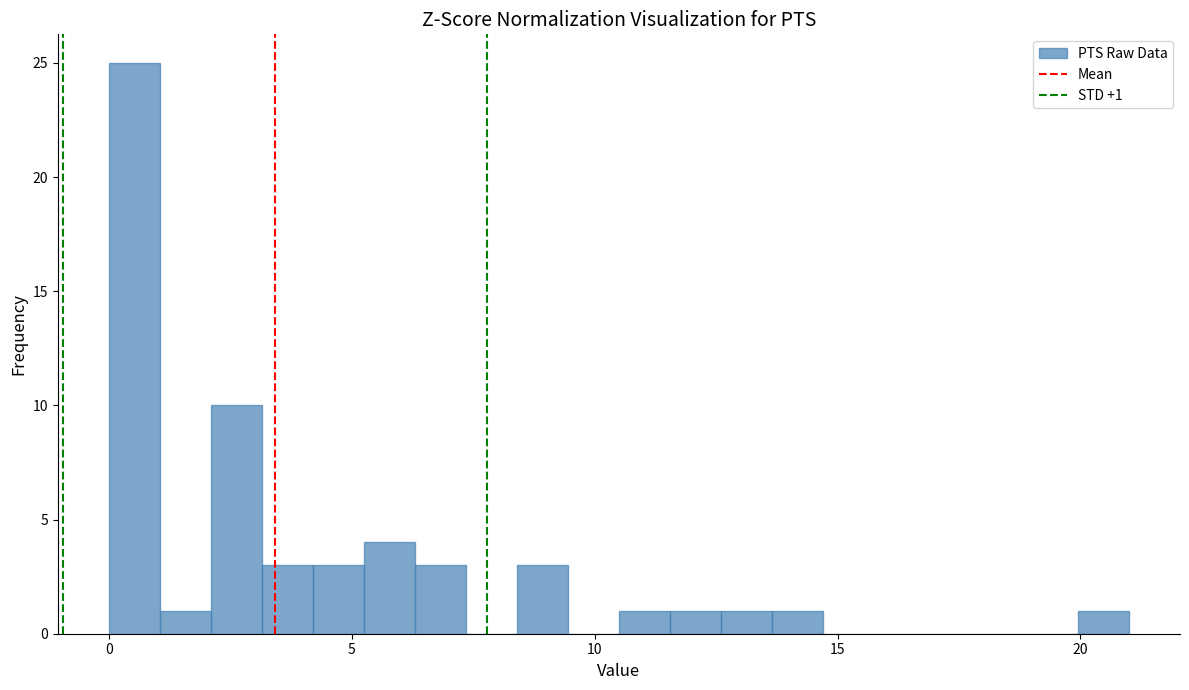

Read against the x-axis, roughly where is the centre of the tallest bar?

0.5